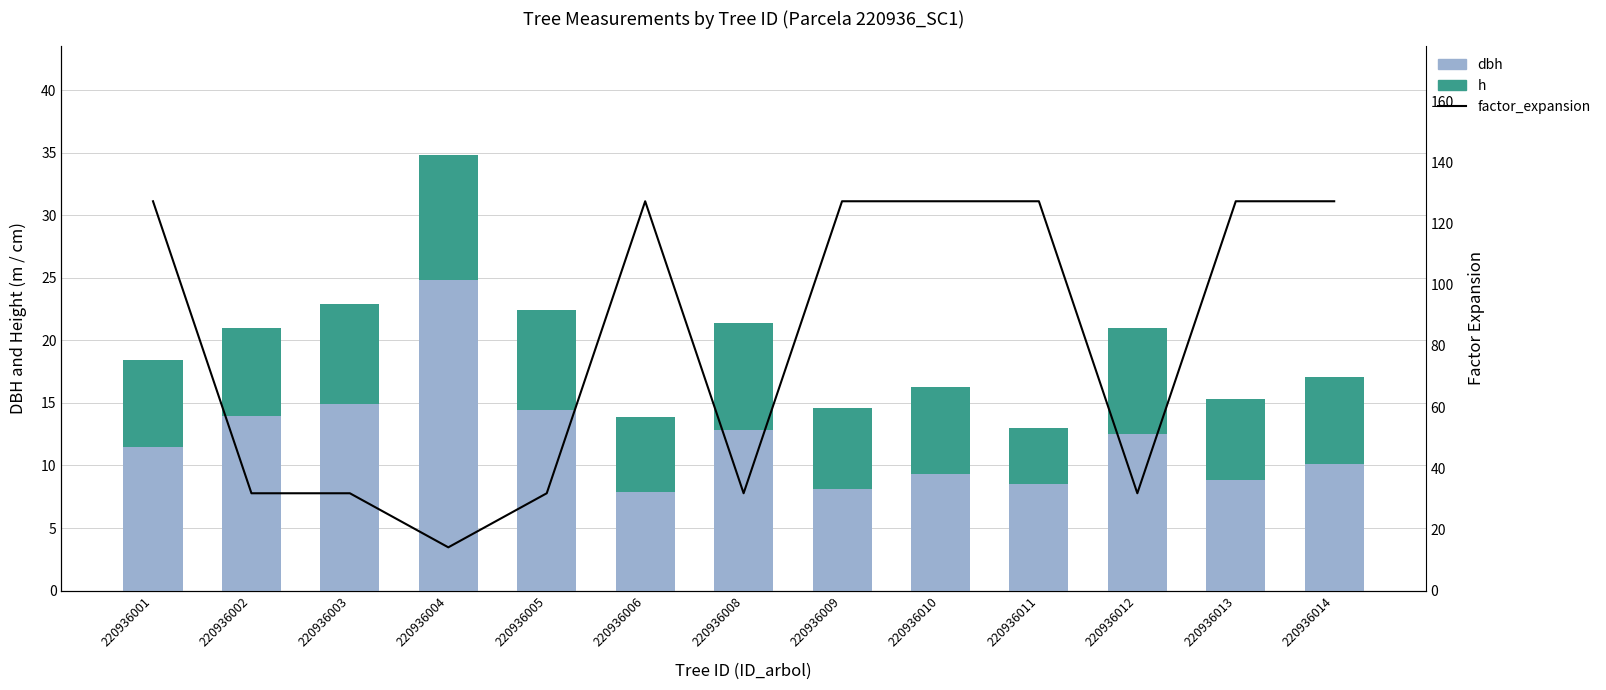

How many categories are shown in the chart?

13